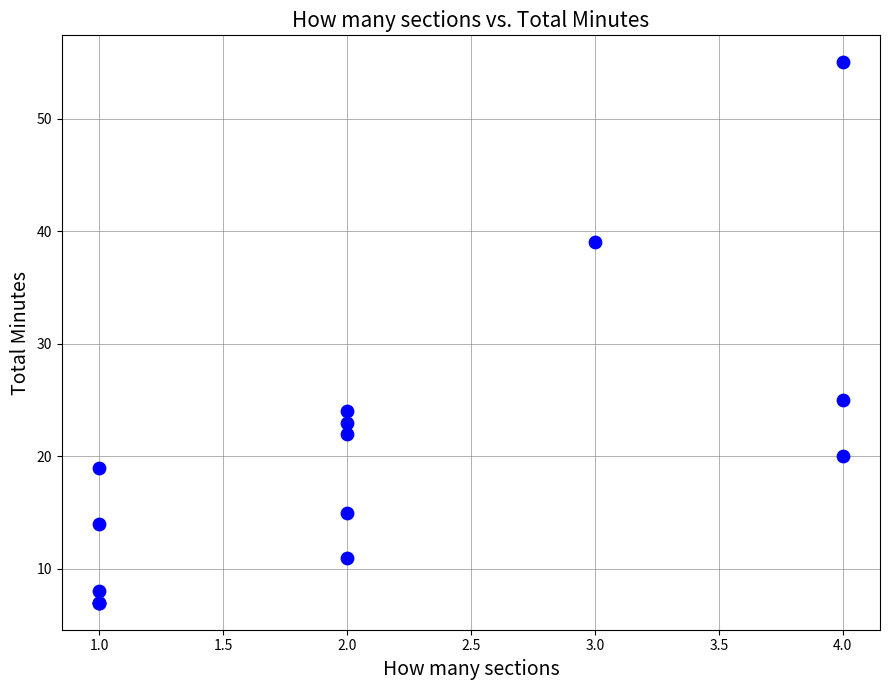

What Y value in the scatter plot is closest to 31?

25